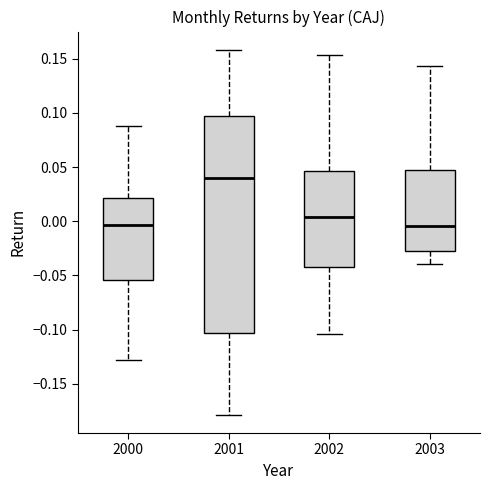

Reading left to right, read every box against the y-axis: the position of its median line, the range the box covers, and the ends of its whiskers. The values are not printed on the chart, so give them approximately, as read against the axis.

2000: median -0.005, box -0.055 to 0.020, whiskers -0.130 to 0.090
2001: median 0.040, box -0.105 to 0.095, whiskers -0.180 to 0.160
2002: median 0.005, box -0.040 to 0.045, whiskers -0.105 to 0.155
2003: median -0.005, box -0.030 to 0.045, whiskers -0.040 to 0.145